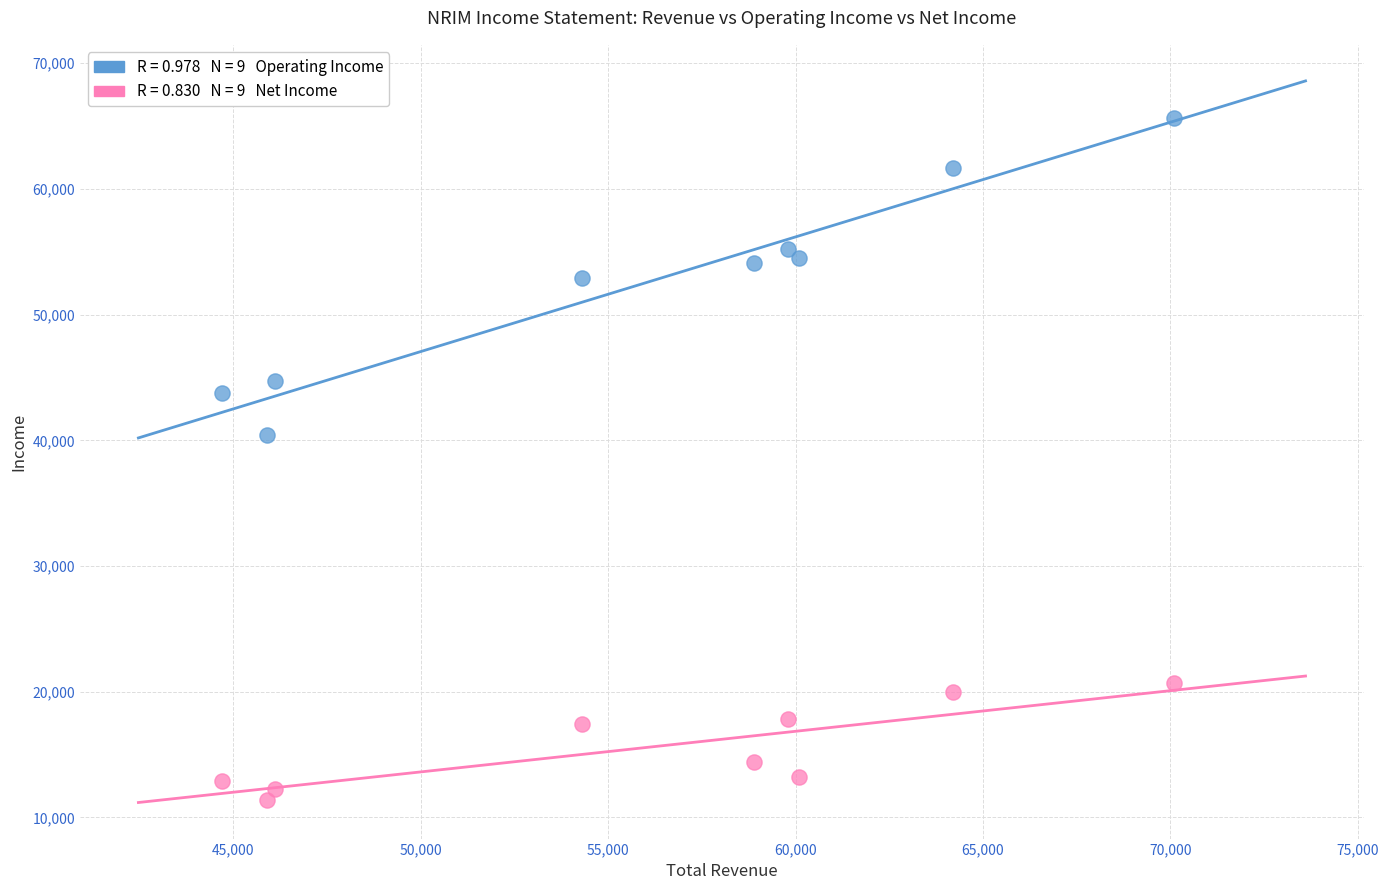

Across all data points, what is the range of Y values (max minus min)?

54200